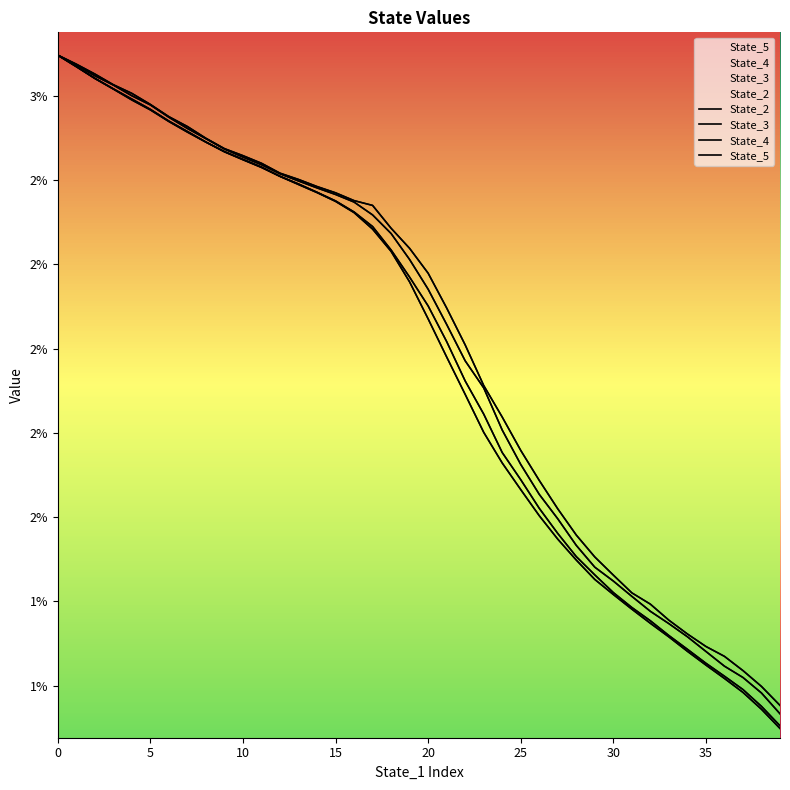

Between 18 and 31, which series saw the biggest shift?

State_2